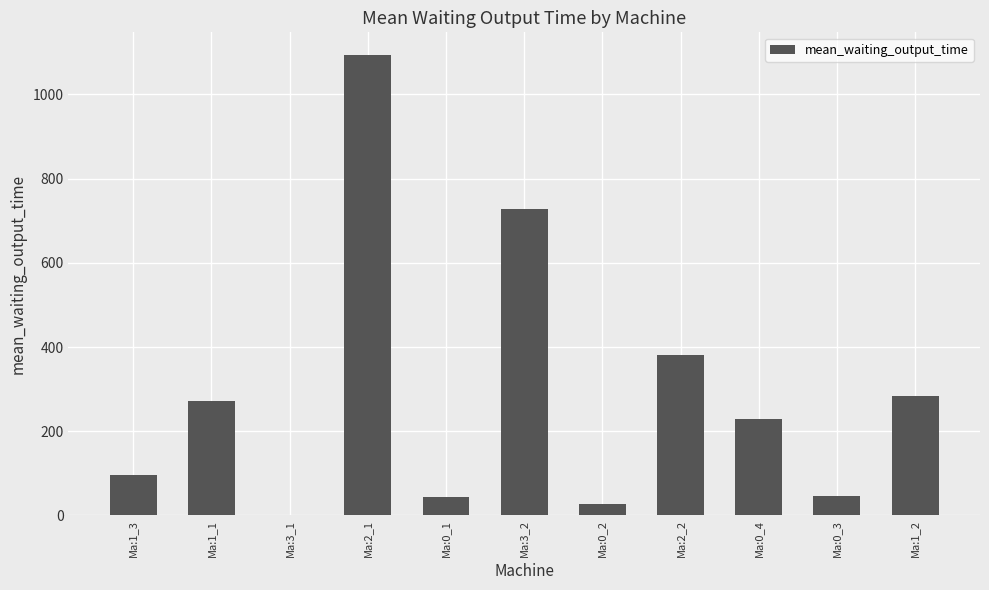

How many series are shown in this chart?

1